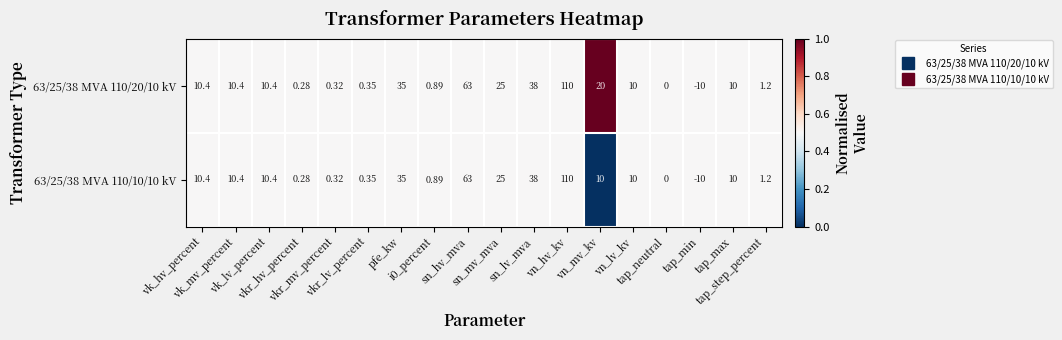

Reading right to left, list all the values displayed in this chart.

63/25/38 MVA 110/20/10 kV: tap_step_percent=1.2	tap_max=10.0	tap_min=-10.0	tap_neutral=0.0	vn_lv_kv=10.0	vn_mv_kv=20.0	vn_hv_kv=110.0	sn_lv_mva=38.0	sn_mv_mva=25.0	sn_hv_mva=63.0	i0_percent=0.9	pfe_kw=35.0	vkr_lv_percent=0.3	vkr_mv_percent=0.3	vkr_hv_percent=0.3	vk_lv_percent=10.4	vk_mv_percent=10.4	vk_hv_percent=10.4
63/25/38 MVA 110/10/10 kV: tap_step_percent=1.2	tap_max=10.0	tap_min=-10.0	tap_neutral=0.0	vn_lv_kv=10.0	vn_mv_kv=10.0	vn_hv_kv=110.0	sn_lv_mva=38.0	sn_mv_mva=25.0	sn_hv_mva=63.0	i0_percent=0.9	pfe_kw=35.0	vkr_lv_percent=0.3	vkr_mv_percent=0.3	vkr_hv_percent=0.3	vk_lv_percent=10.4	vk_mv_percent=10.4	vk_hv_percent=10.4